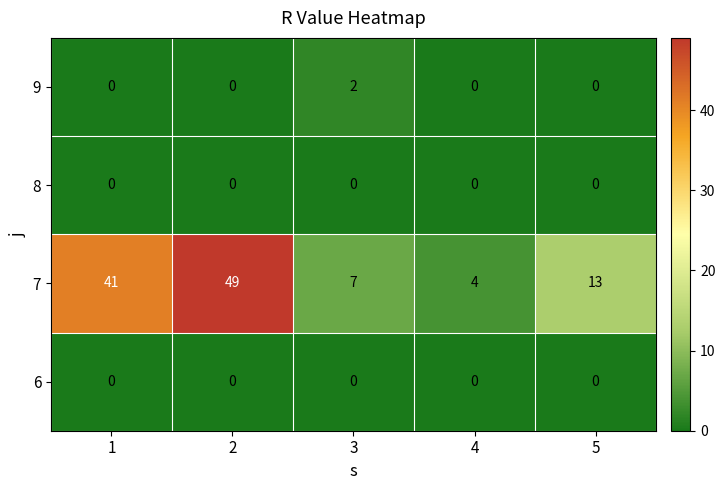

Which series has the widest spread of values?

7